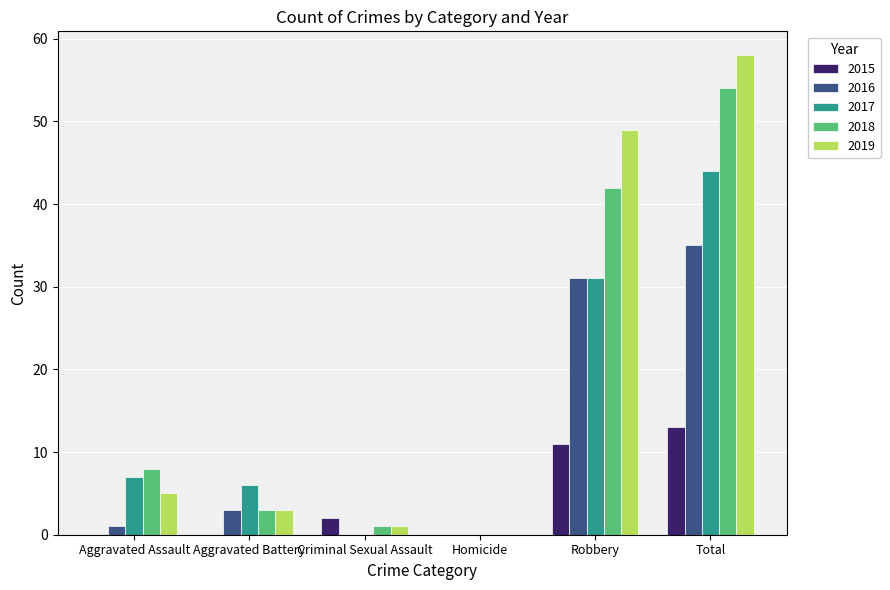

What is the approximate value of 2019 at Robbery, to the nearest 10?

50